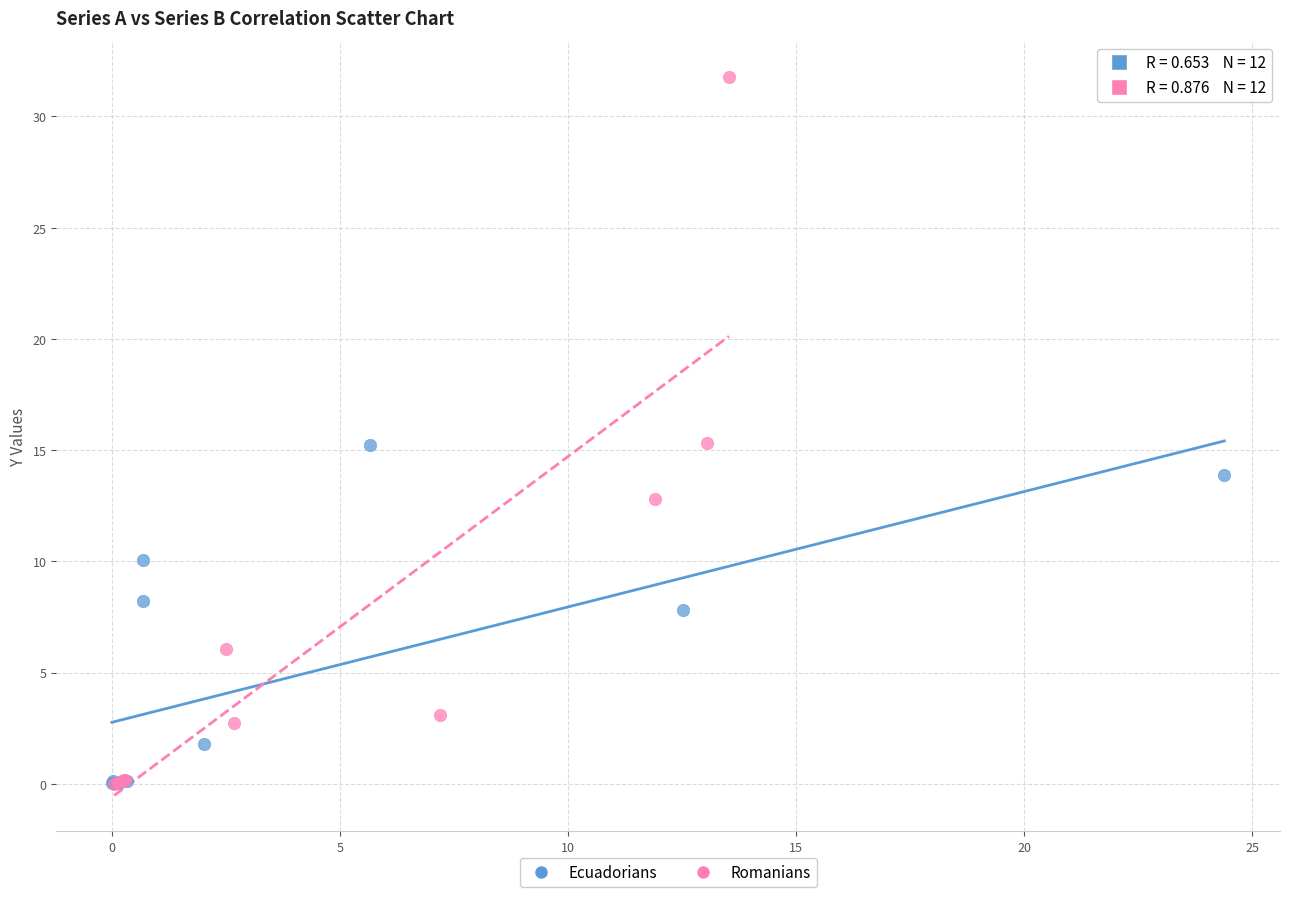

Which series contains the highest Y value?

Romanians